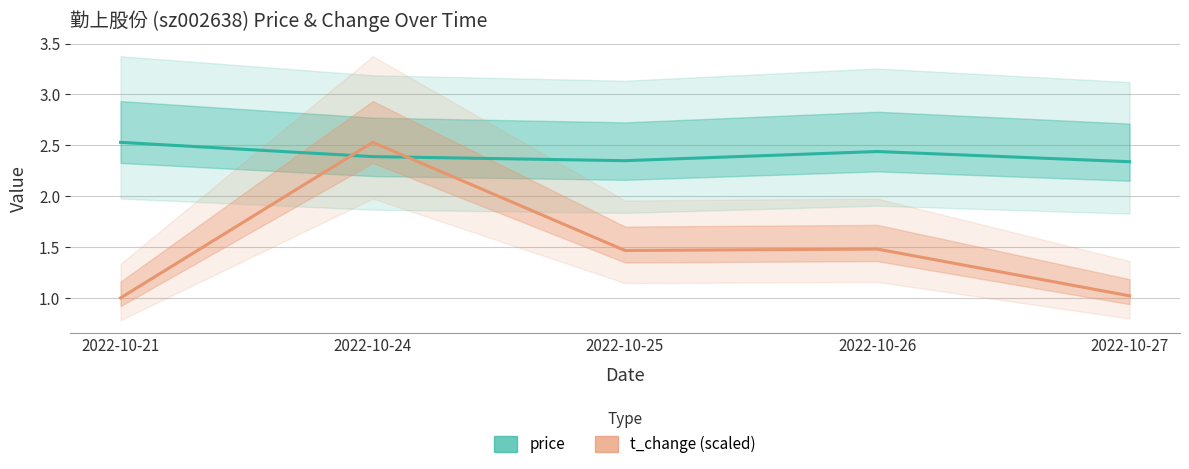

Rank the categories by t_change (scaled) value from lowest to highest.

2022-10-21, 2022-10-27, 2022-10-25, 2022-10-26, 2022-10-24